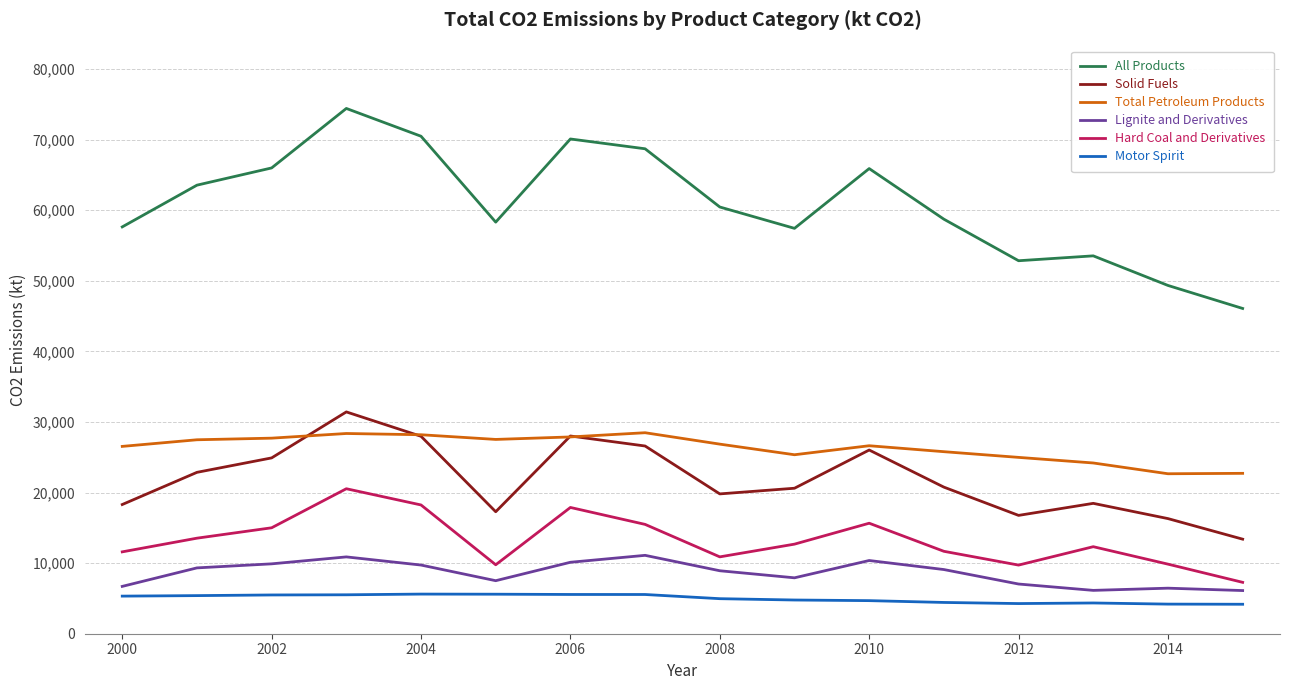

What is the minimum value shown in the chart?

4174.9